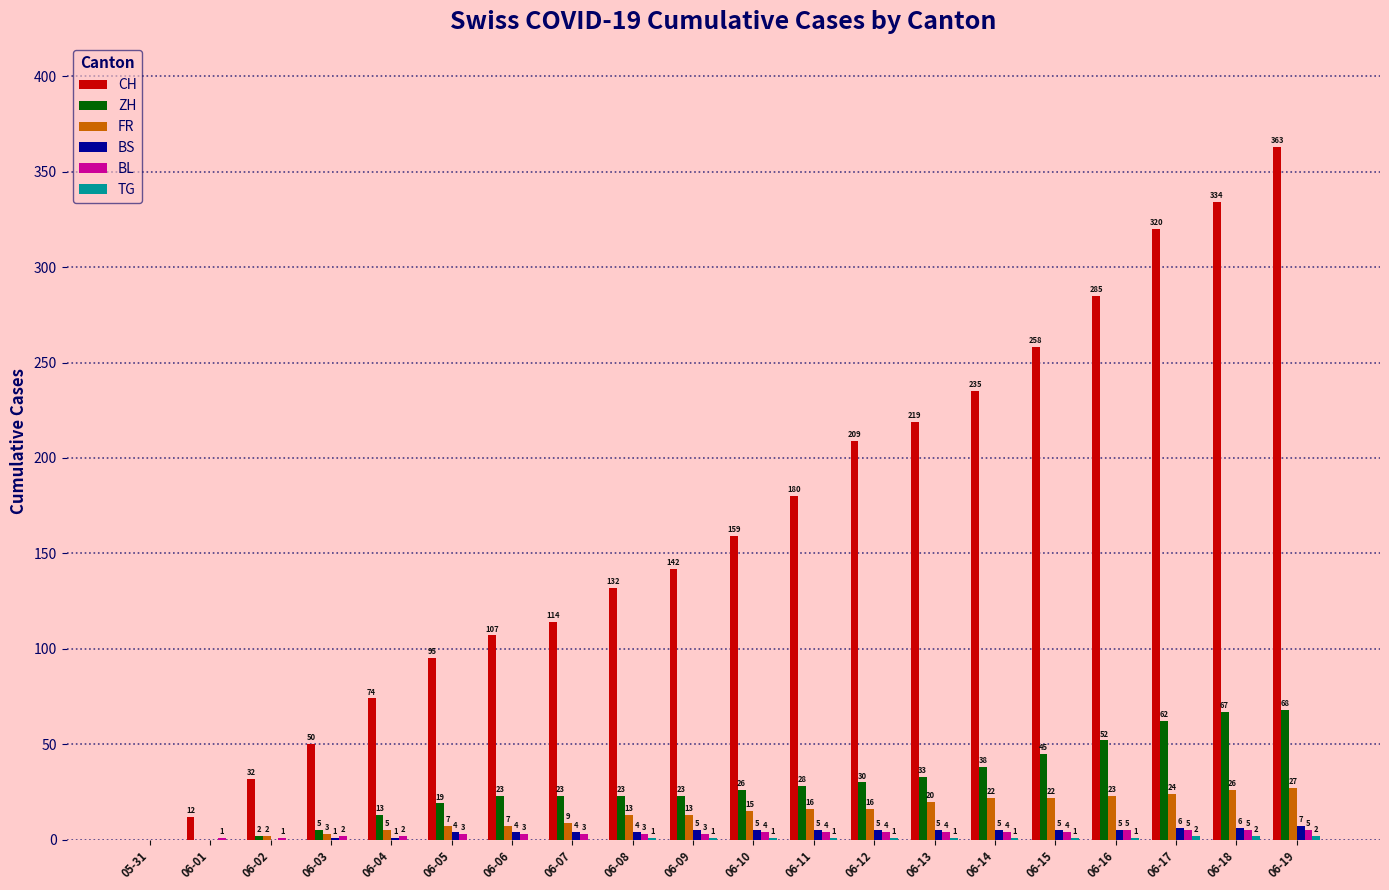

The value of CH at 06-08 is 132. True or false?

True